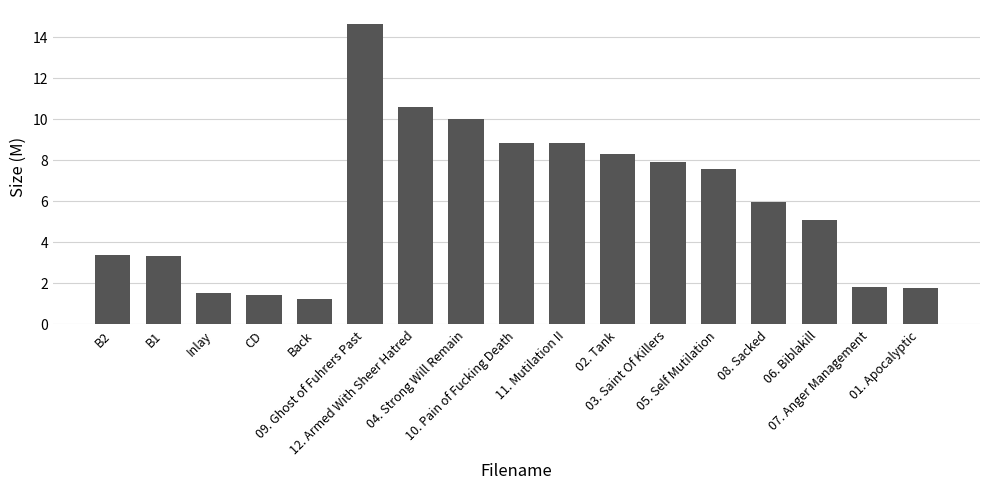

Are the bars grouped side by side (vs. stacked)?

No